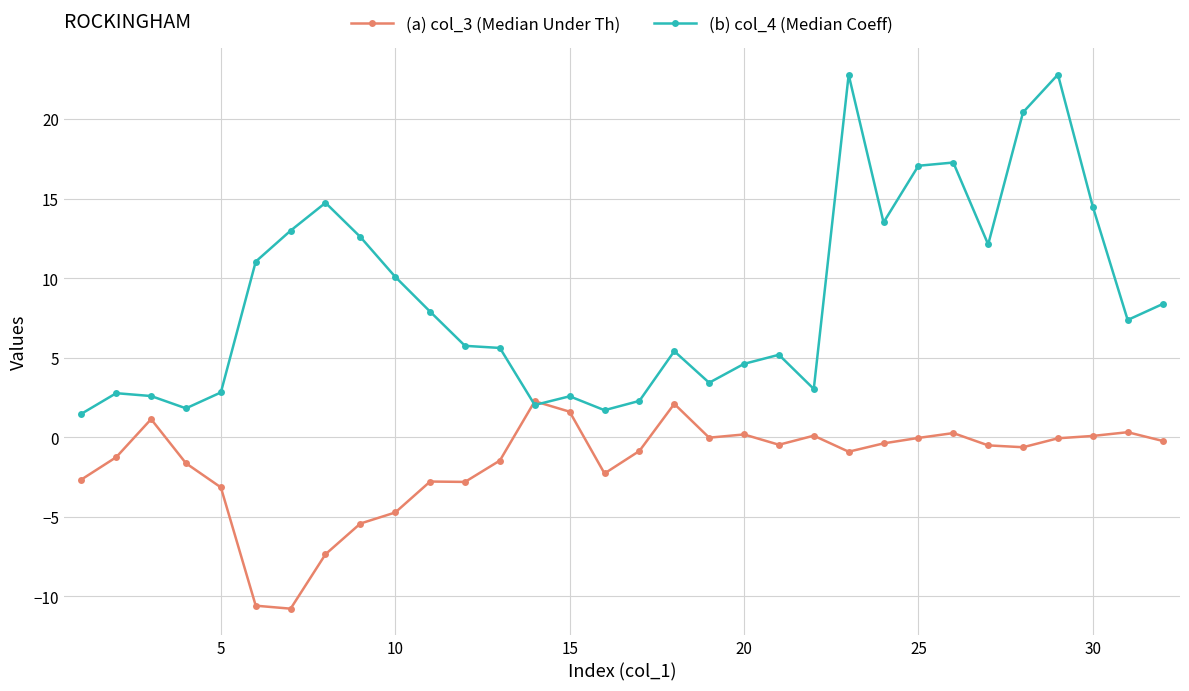

What is the value of the (b) col_4 (Median Coeff) point at the 15th from the left?

2.6